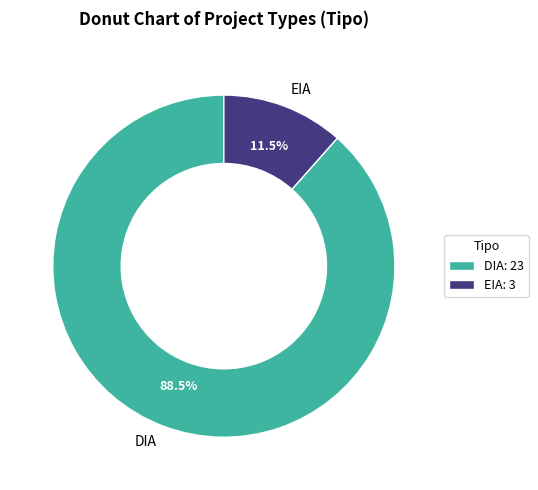

Does DIA represent more than half of the total?

Yes